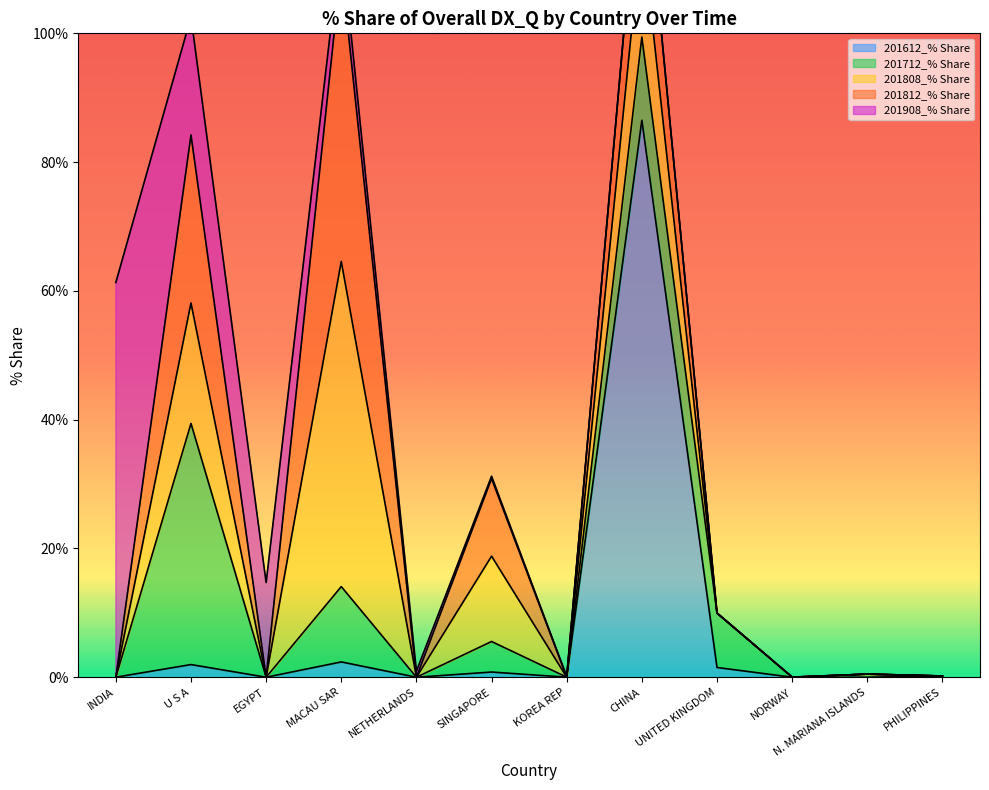

Which has a higher value, SINGAPORE or NORWAY?

SINGAPORE